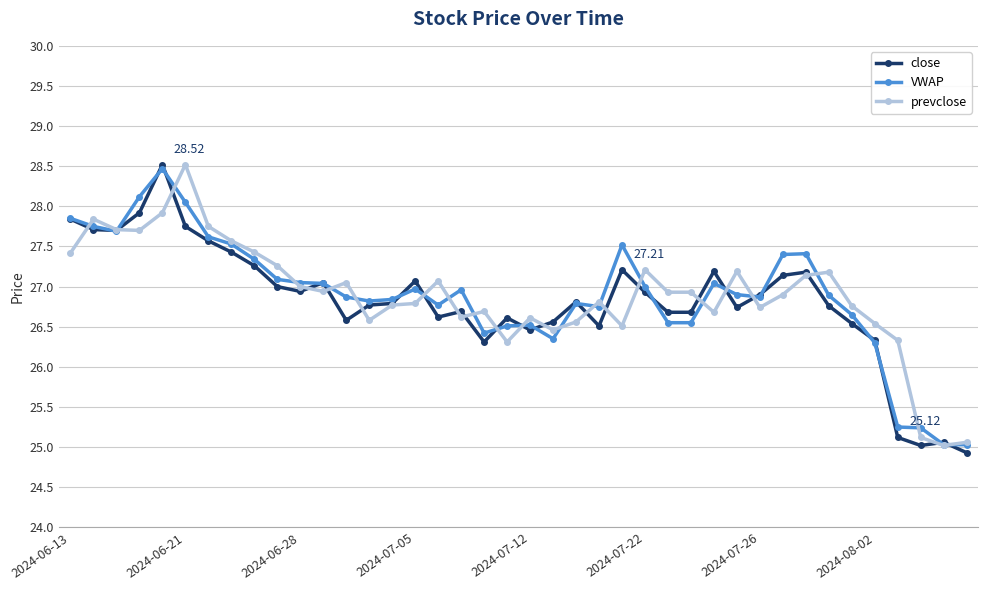

True or false: close has more than 1 interior local peaks.

True